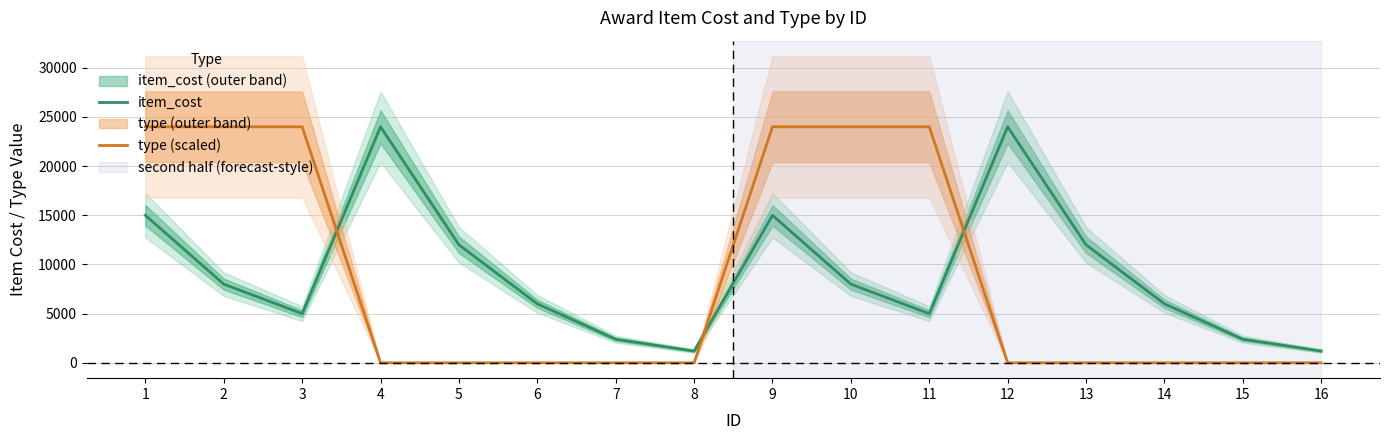

True or false: item_cost has a value of 24000 at 12.

True